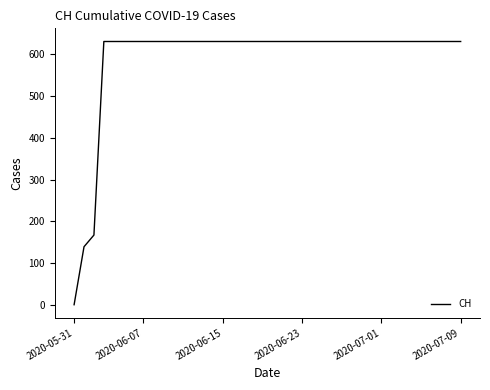

What is the greatest value displayed?

631